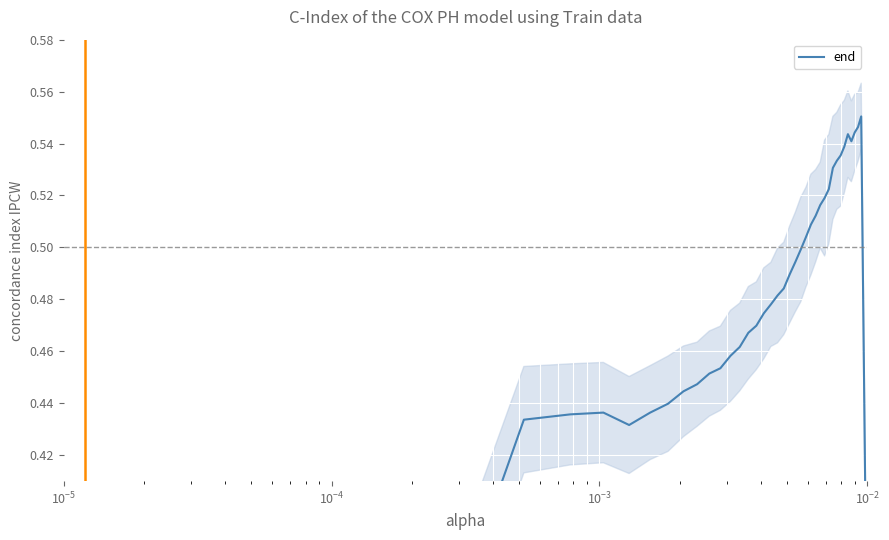

What is the minimum value shown in the chart?

0.3